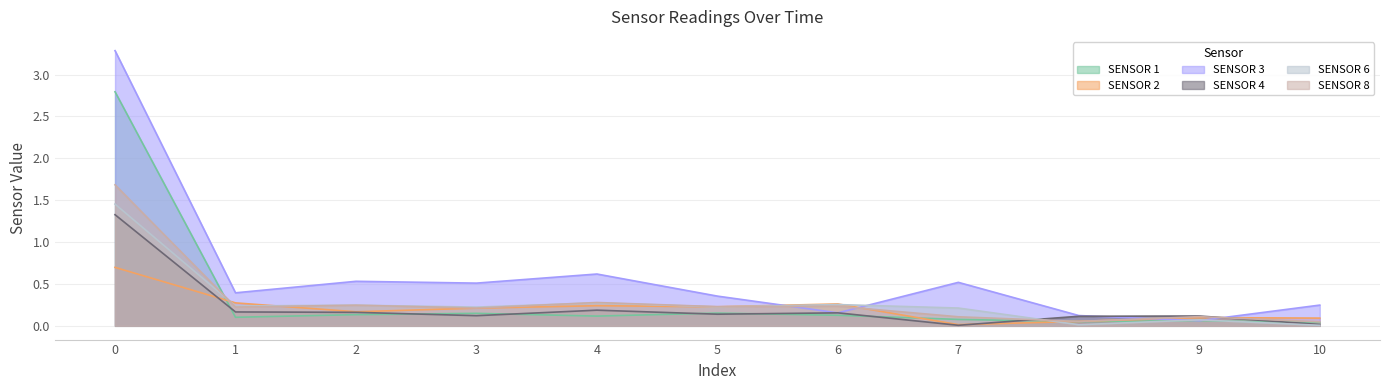

What is the highest value of the SENSOR 3 series?

3.3